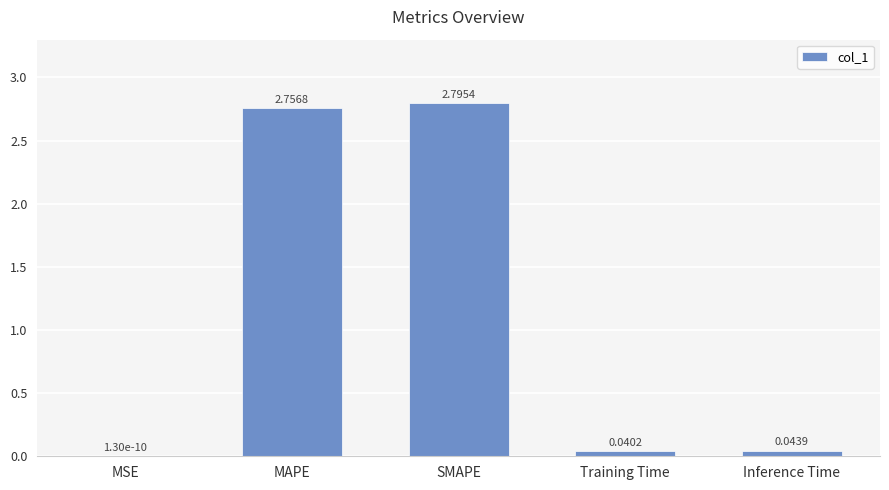

Is it true that the value at Inference Time is 0.0?

True